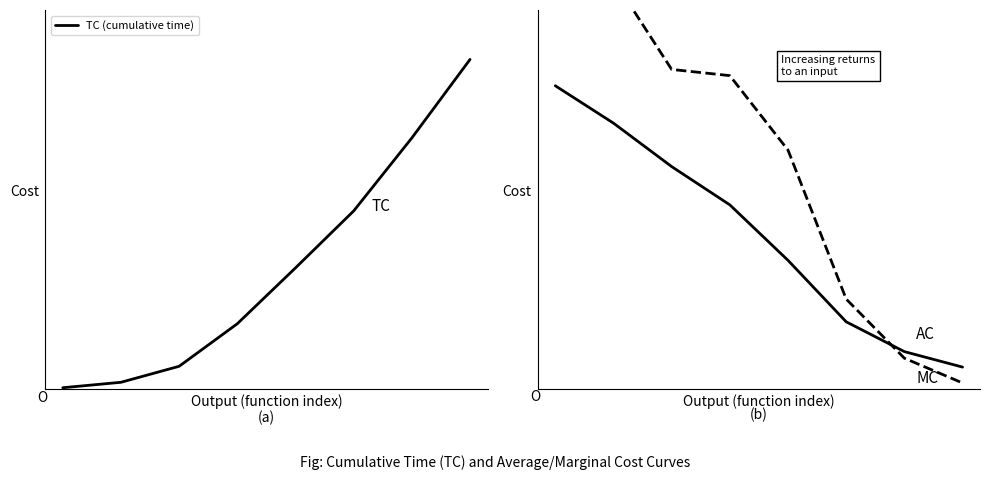

Rank the series by their maximum value, from highest to lowest.

TC (cumulative time), MC, AC